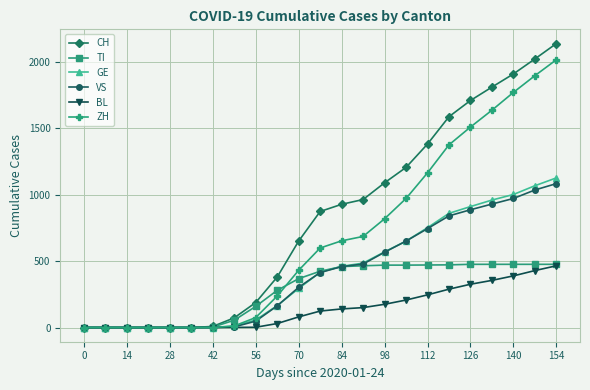

Which series has the largest range (max minus min)?

CH